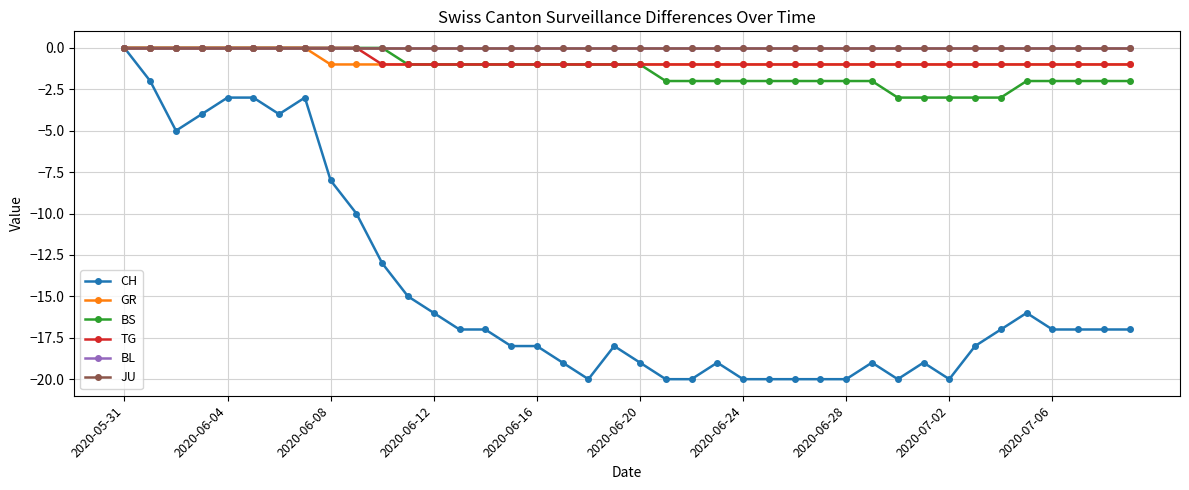

Is this an area chart (filled region under the line)?

No